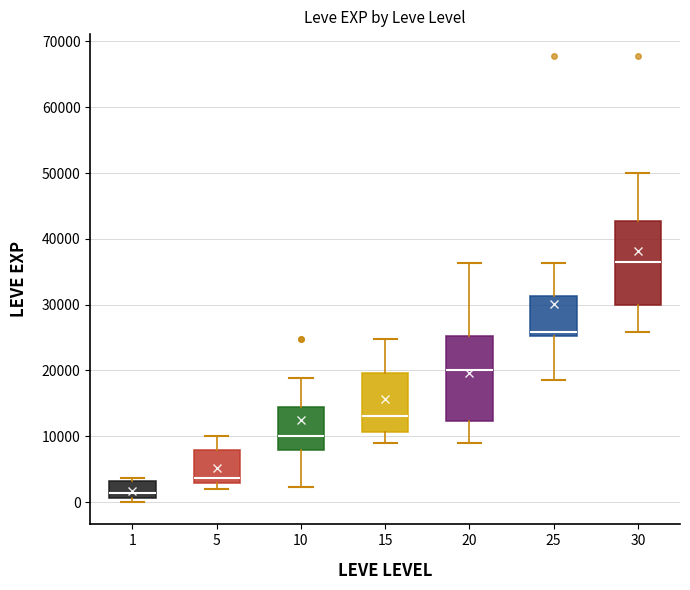

Where is the upper edge of the box at x = 15 on the y-axis? The values are not printed on the chart, so give them approximately, as read against the axis.

20000